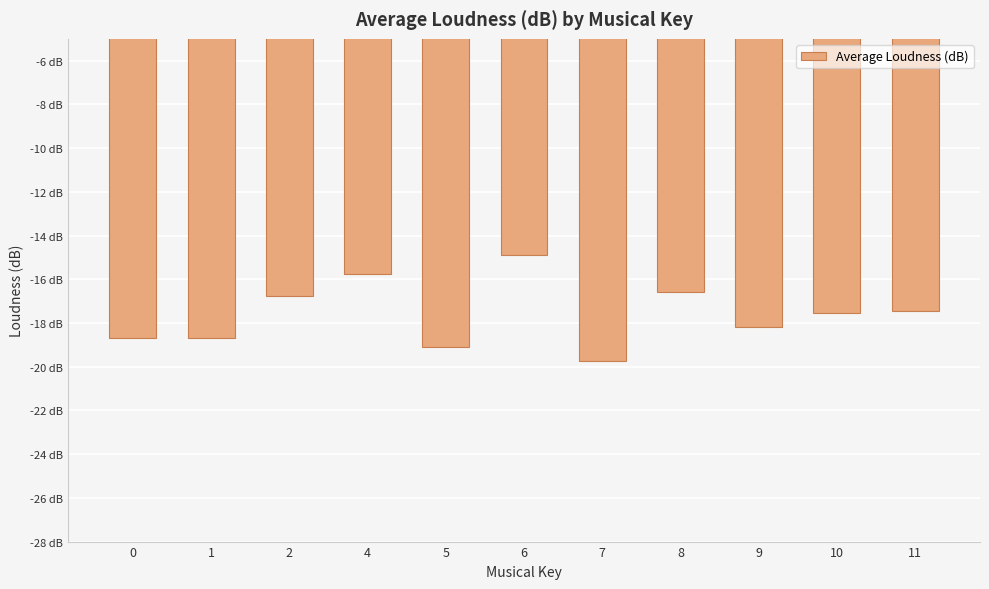

List the labels in order of value, largest first.

6, 4, 8, 2, 11, 10, 9, 0, 1, 5, 7